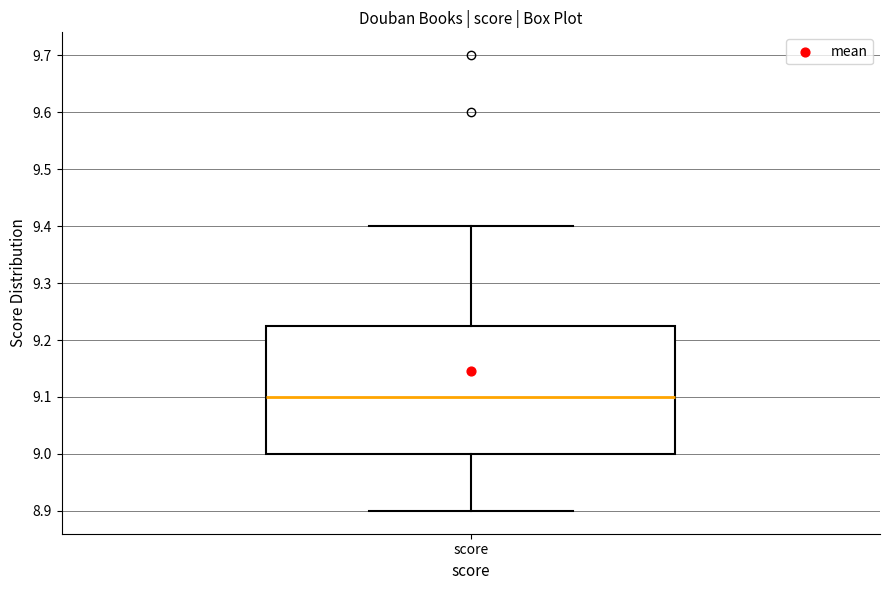

Read this box plot against the y-axis: the position of the median line, the range covered by the box, and the ends of both whiskers. The values are not printed on the chart, so give them approximately, as read against the axis.

median 9.10, box 9.00 to 9.23, whiskers 8.90 to 9.40